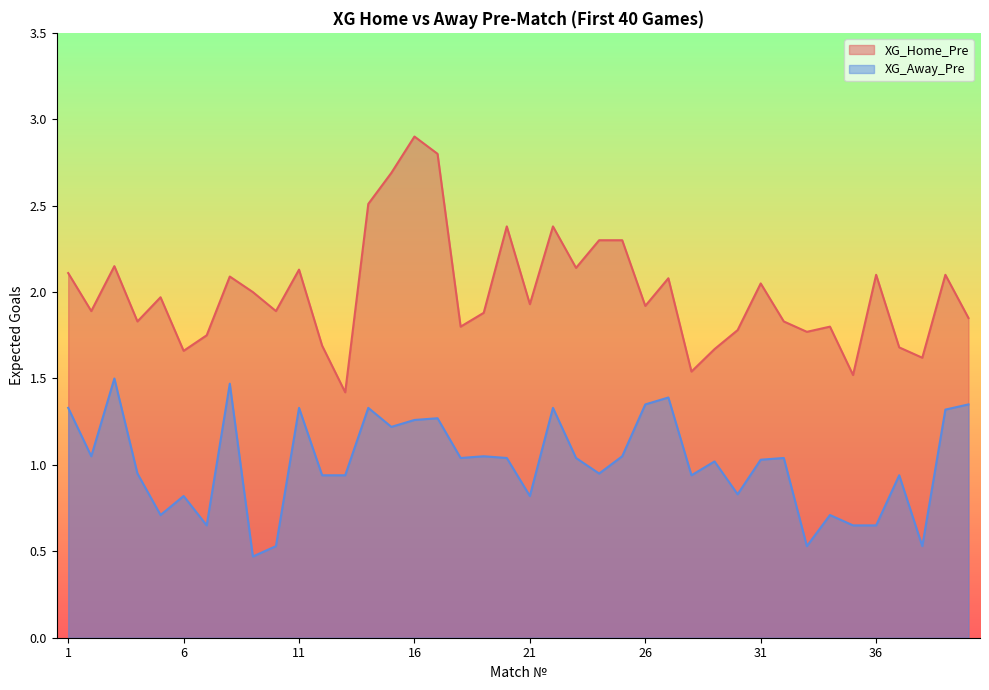

True or false: XG_Away_Pre and XG_Home_Pre intersect in this chart.

False